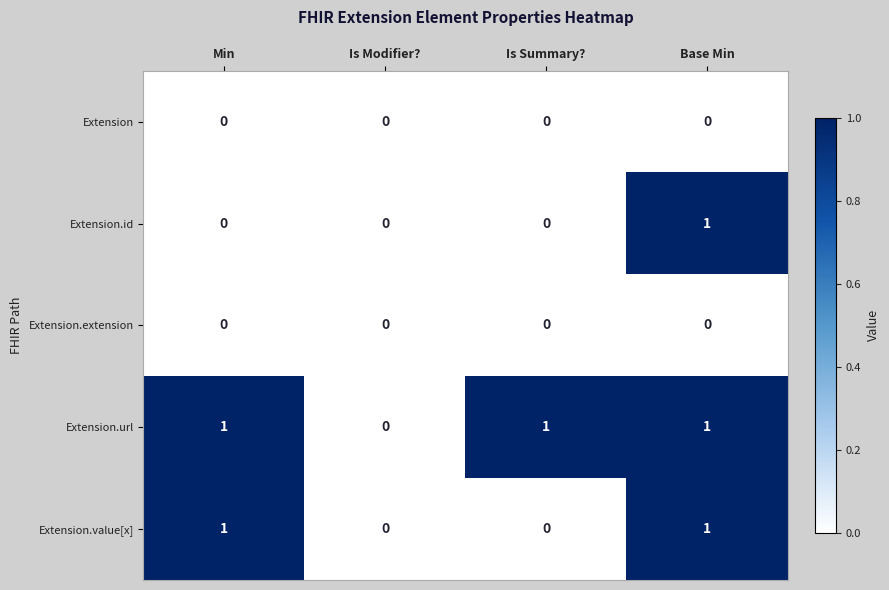

Reading left to right, transcribe all the data shown in this chart.

Extension: Min=0	Is Modifier?=0	Is Summary?=0	Base Min=0
Extension.id: Min=0	Is Modifier?=0	Is Summary?=0	Base Min=1
Extension.extension: Min=0	Is Modifier?=0	Is Summary?=0	Base Min=0
Extension.url: Min=1	Is Modifier?=0	Is Summary?=1	Base Min=1
Extension.value[x]: Min=1	Is Modifier?=0	Is Summary?=0	Base Min=1